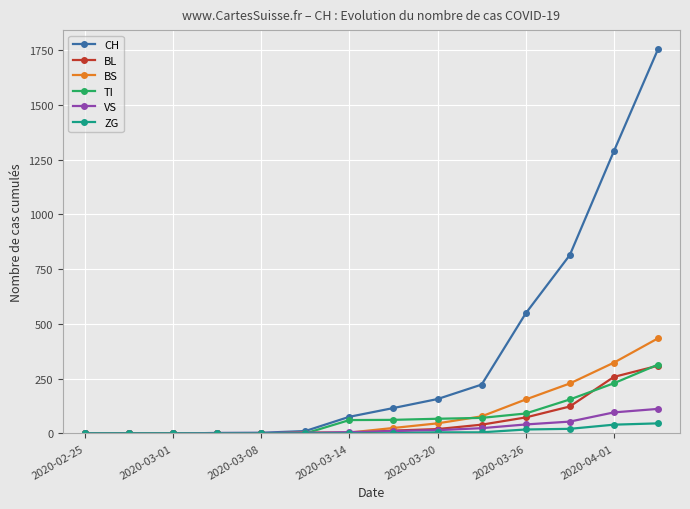

What is the highest value of the VS series?

112